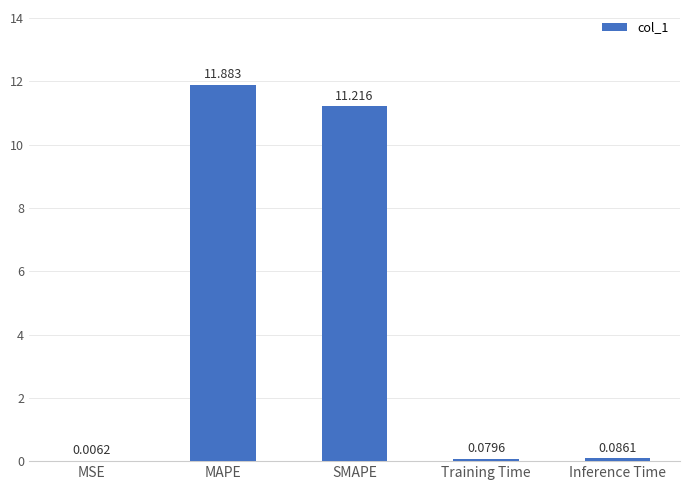

What is the average value?

4.7